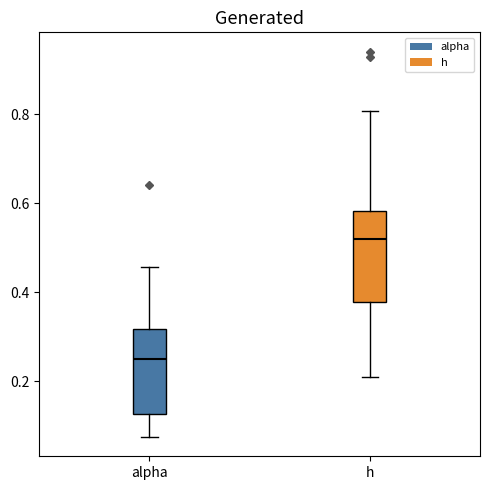

Reading left to right, transcribe this box plot: for each box, give where its median line is, the range the box spans, and where its two whiskers end, as read against the y-axis. The values are not printed on the chart, so give them approximately, as read against the axis.

alpha: median 0.24, box 0.12 to 0.32, whiskers 0.08 to 0.46
h: median 0.52, box 0.38 to 0.58, whiskers 0.20 to 0.80